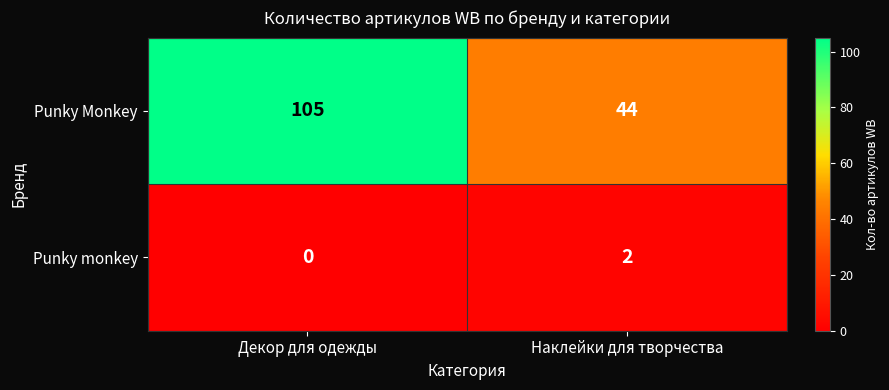

The value of Punky monkey at Декор для одежды is 1. True or false?

False